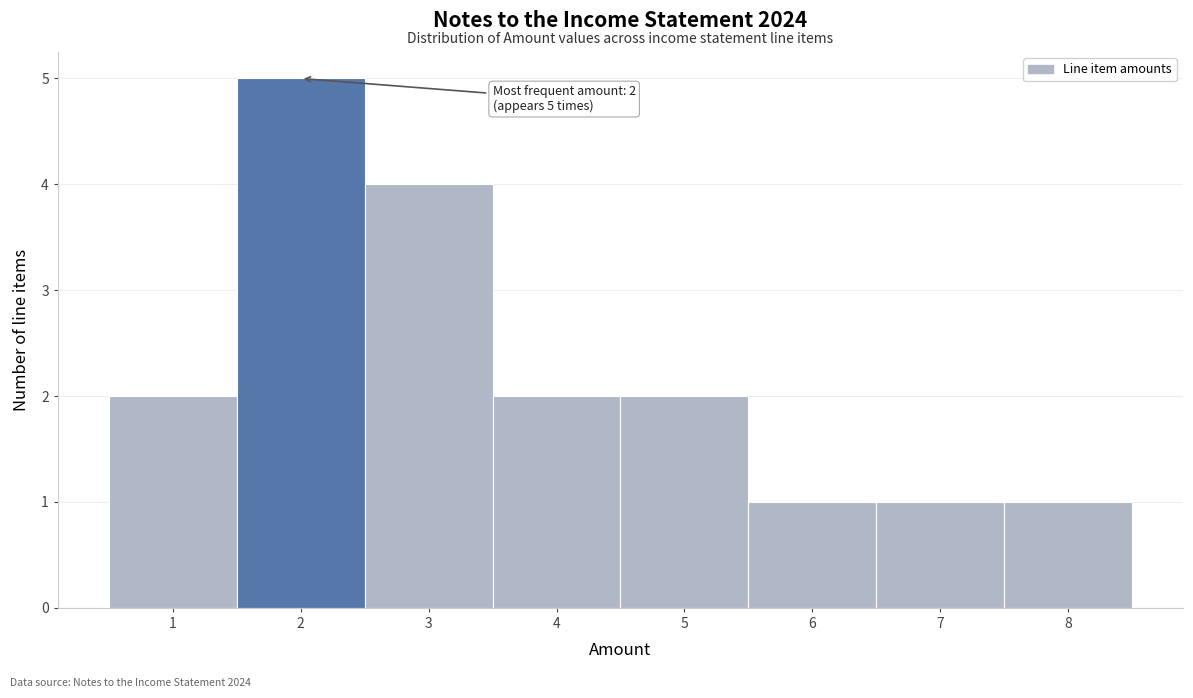

Over which range of the x-axis is the bar tallest?

1.5 to 2.5